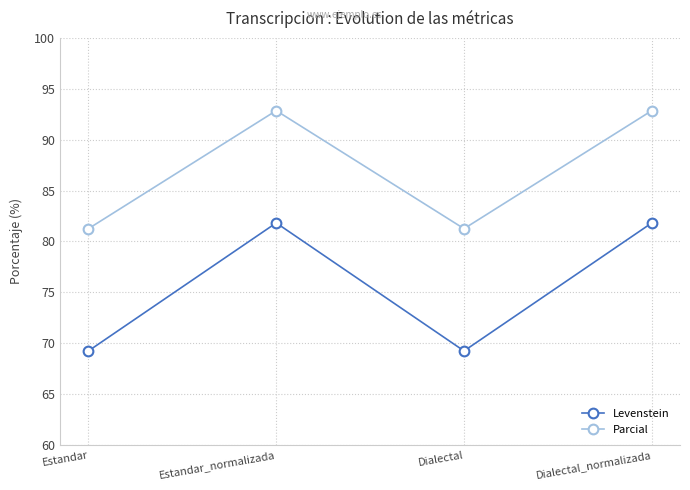

What is the spread (max minus min) of values at Dialectal_normalizada?

11.0